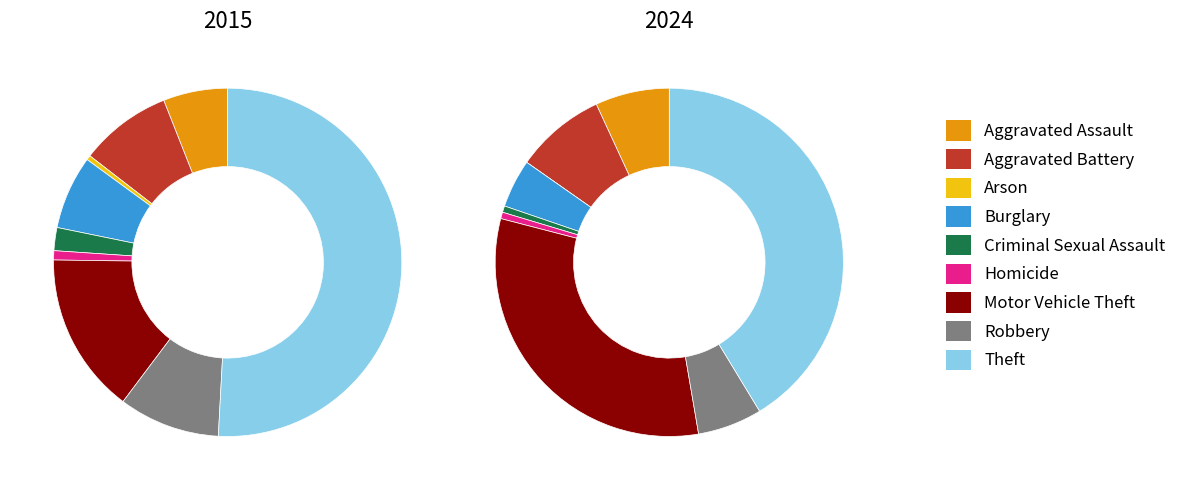

To the nearest percent, what percentage of the pie is Robbery?

9%